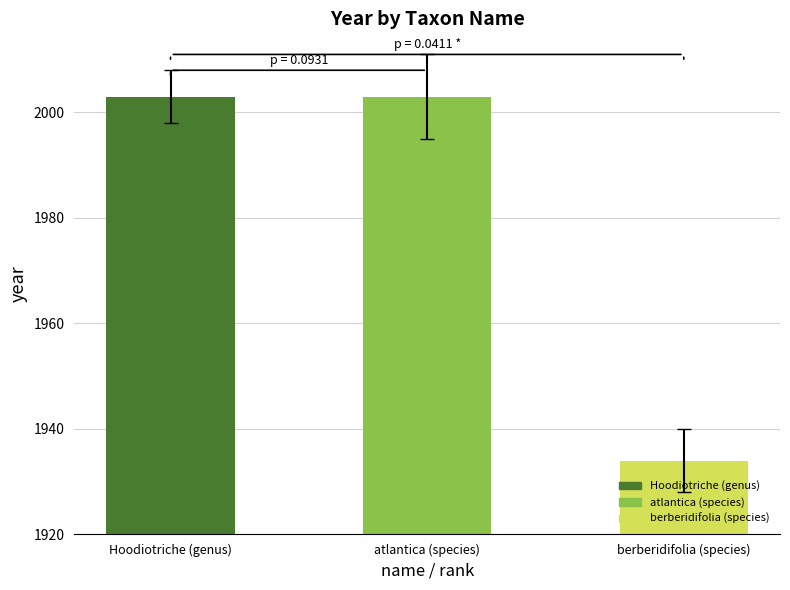

Which category has the lowest value across all series?

berberidifolia (species)